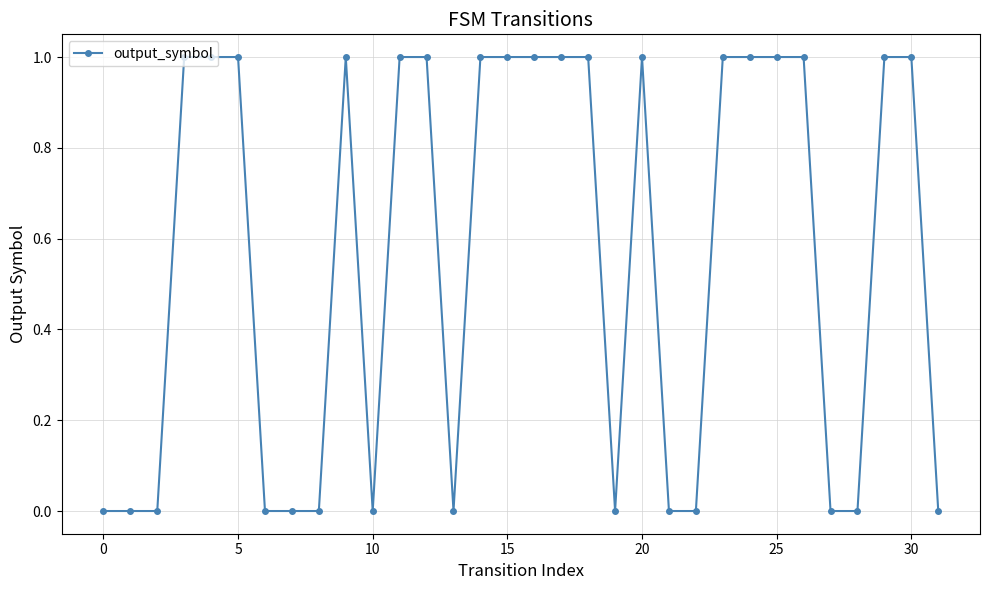

What is the sum of all values?

18